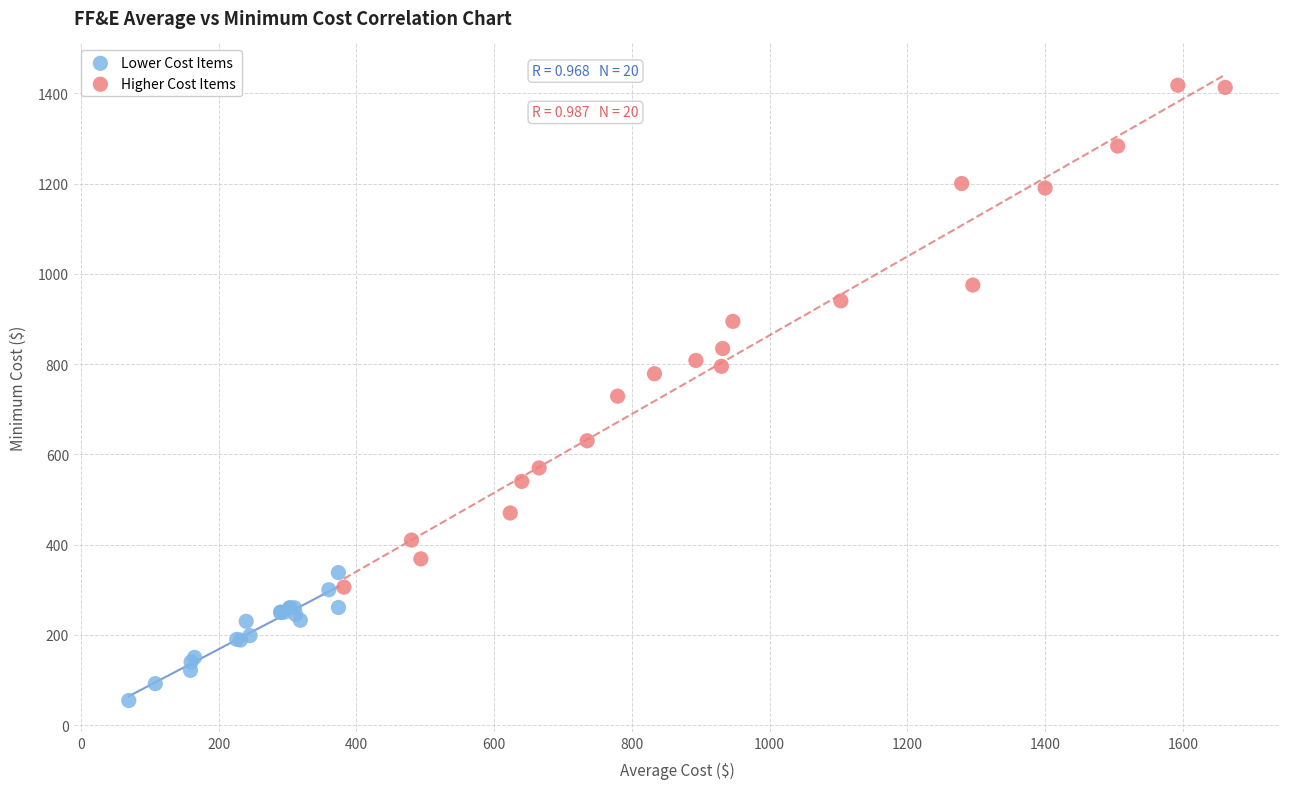

Which series reaches the maximum Y coordinate?

Higher Cost Items